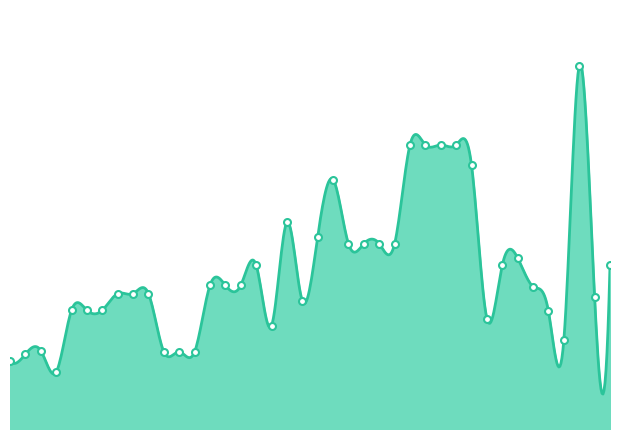

What is the change in value from 6 to 9?

+4667